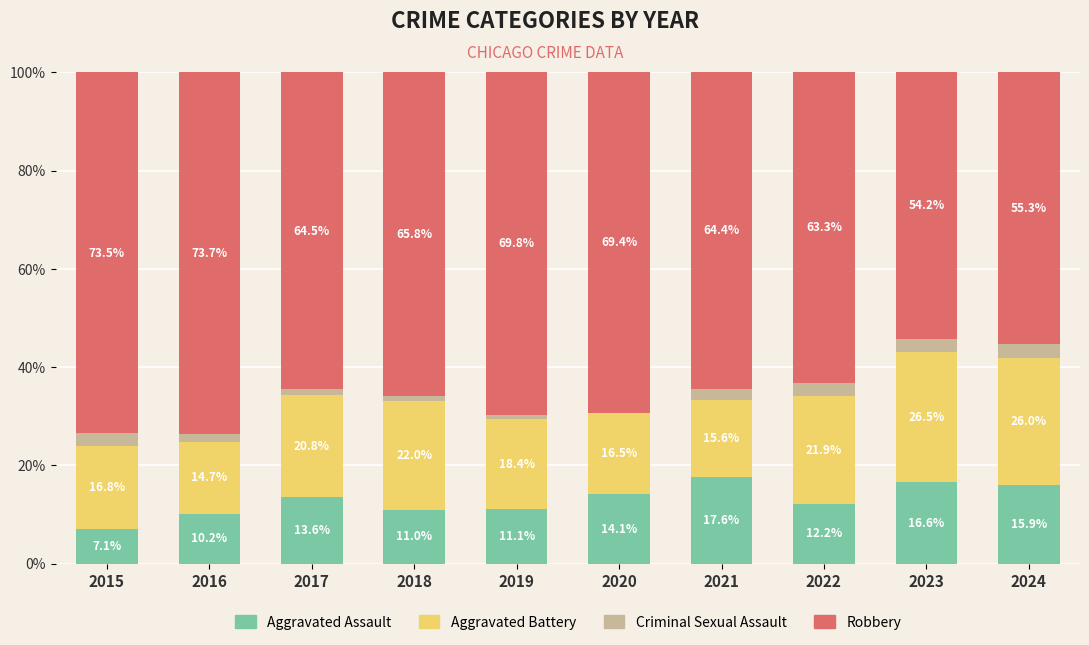

Count the number of categories in the chart.

10